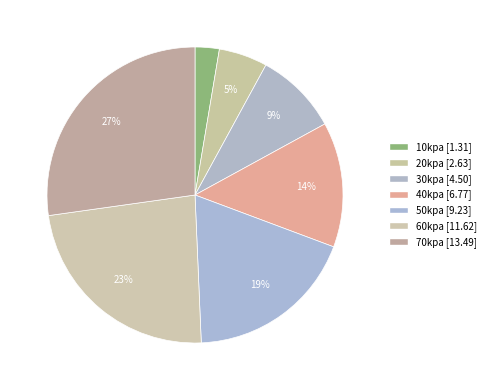

Count the number of slices in the pie.

7